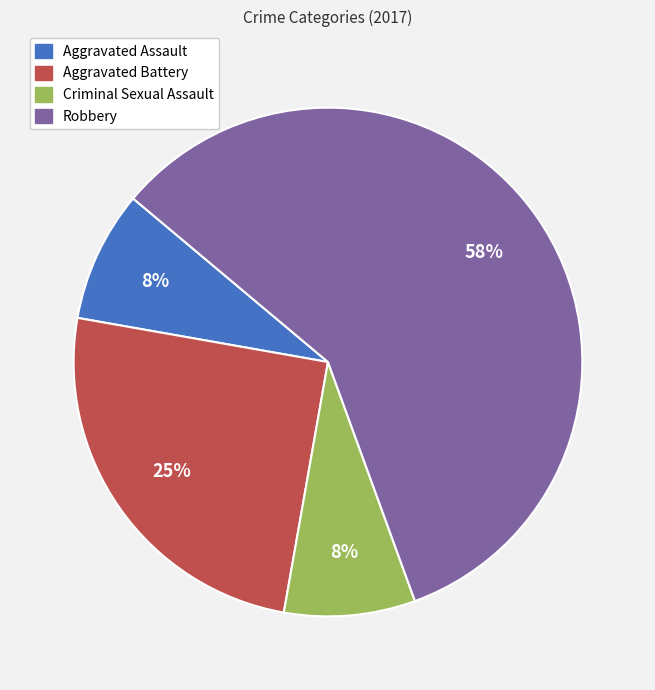

To the nearest percent, what portion does Aggravated Assault represent?

8%